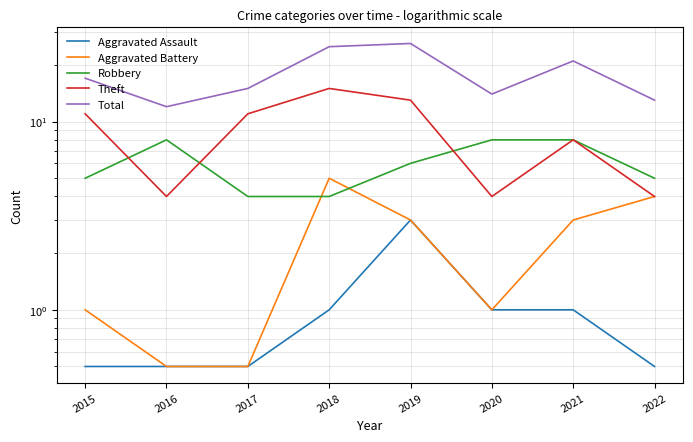

Which series has the largest total across all categories?

Total